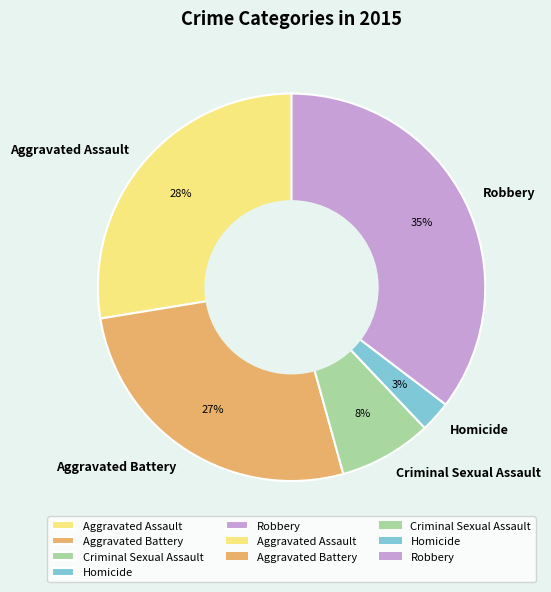

Is there any slice that represents more than half of the pie?

No